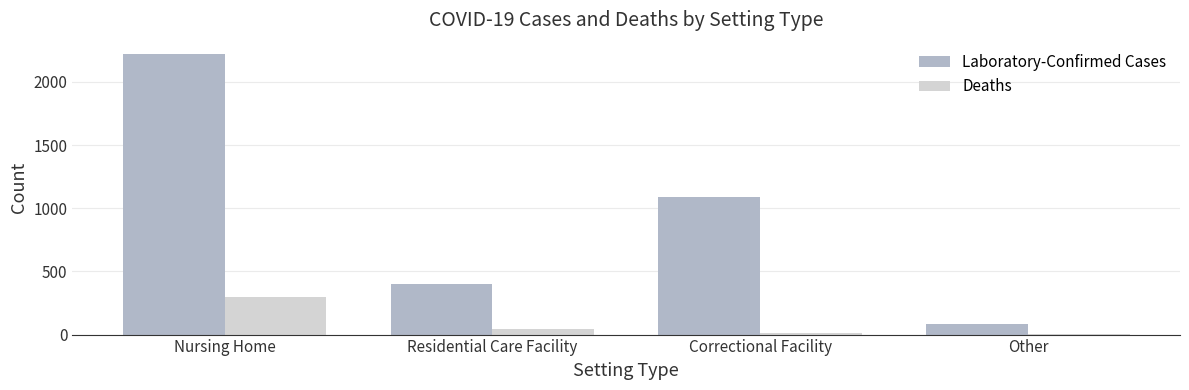

At which label is Laboratory-Confirmed Cases closest to 1152?

Correctional Facility